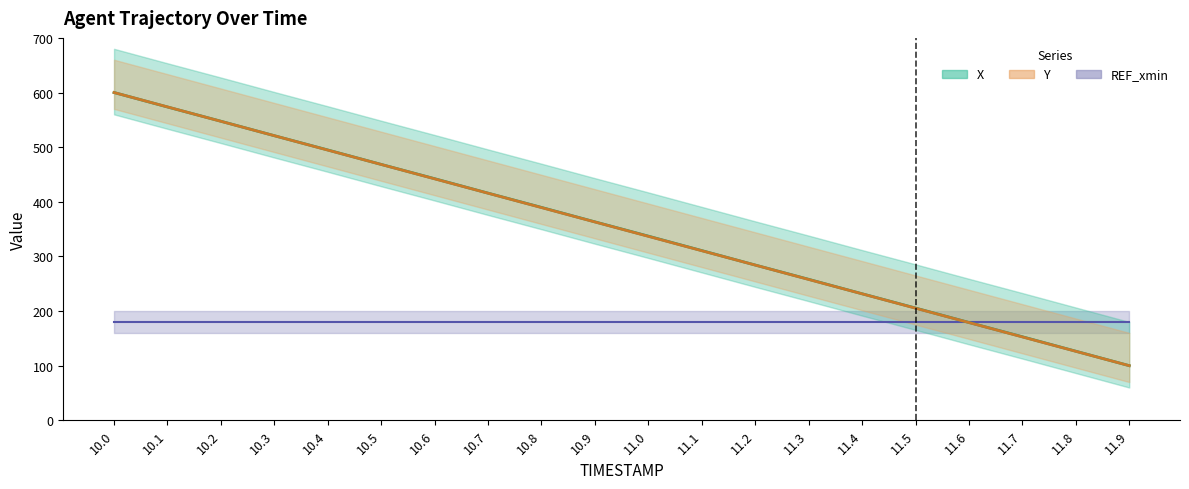

Which series has the largest total across all categories?

X